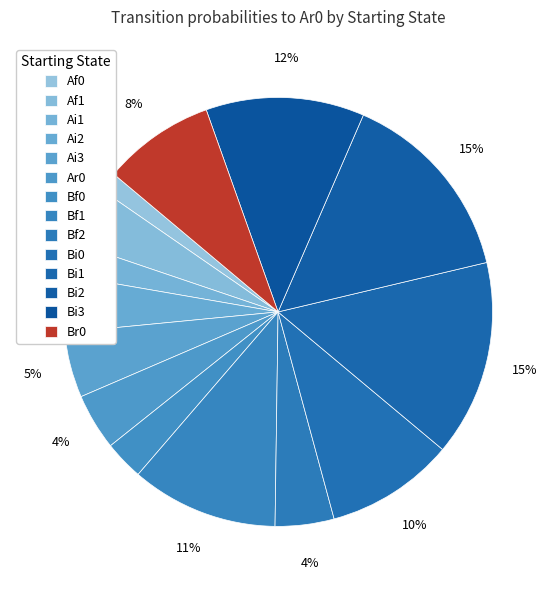

True or false: Bi0 accounts for 10% of the total.

True